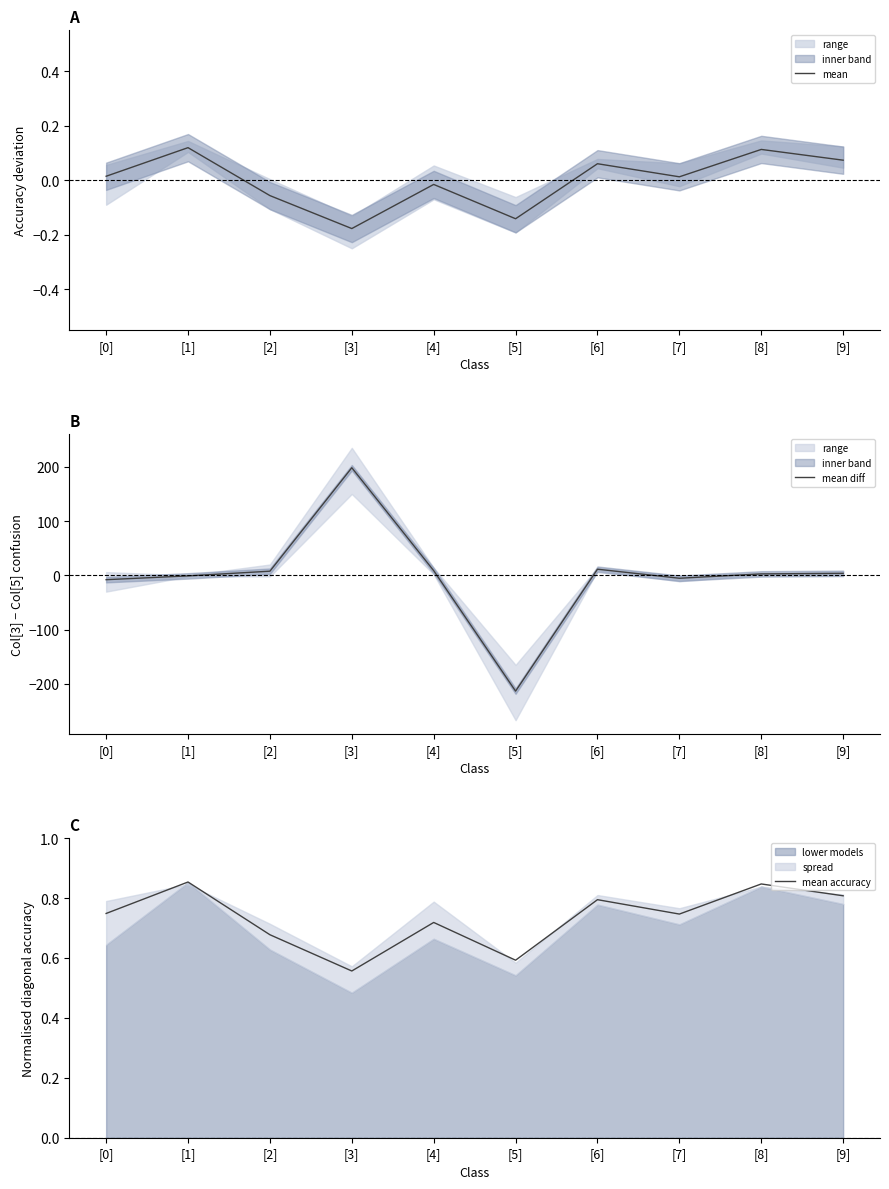

Is the value of mean at [3] greater than the value of mean accuracy at [4]?

No